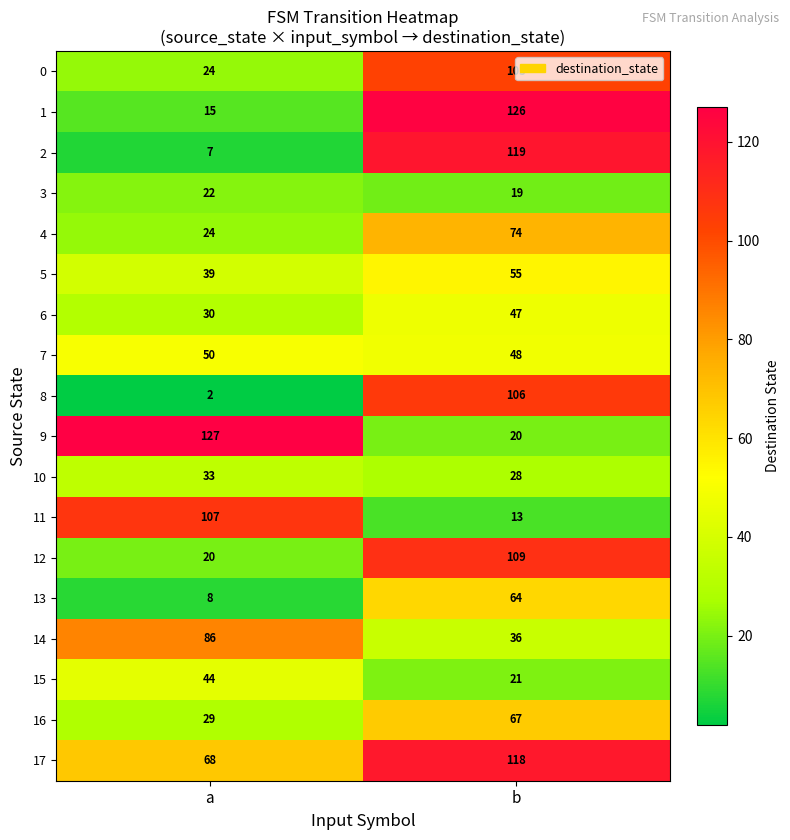

Rank the series by their maximum value, from highest to lowest.

9, 1, 2, 17, 12, 11, 8, 0, 14, 4, 16, 13, 5, 7, 6, 15, 10, 3